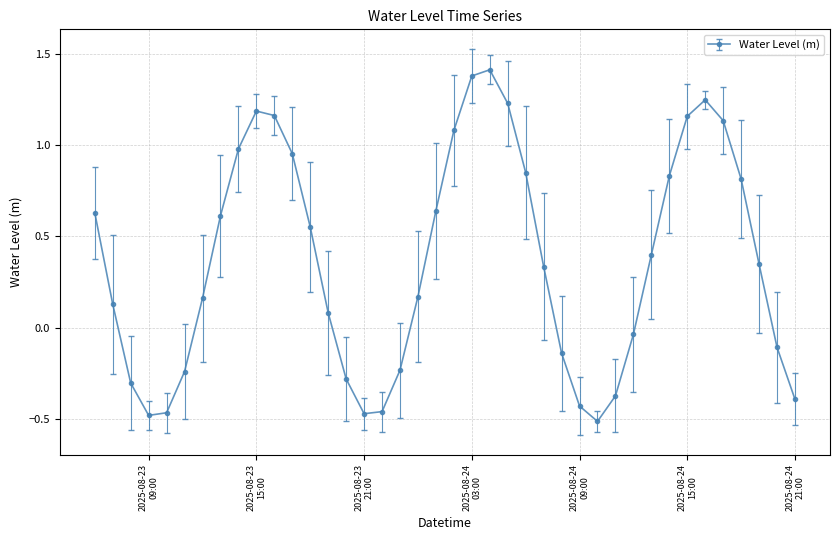

What is the sum of all values?

14.5